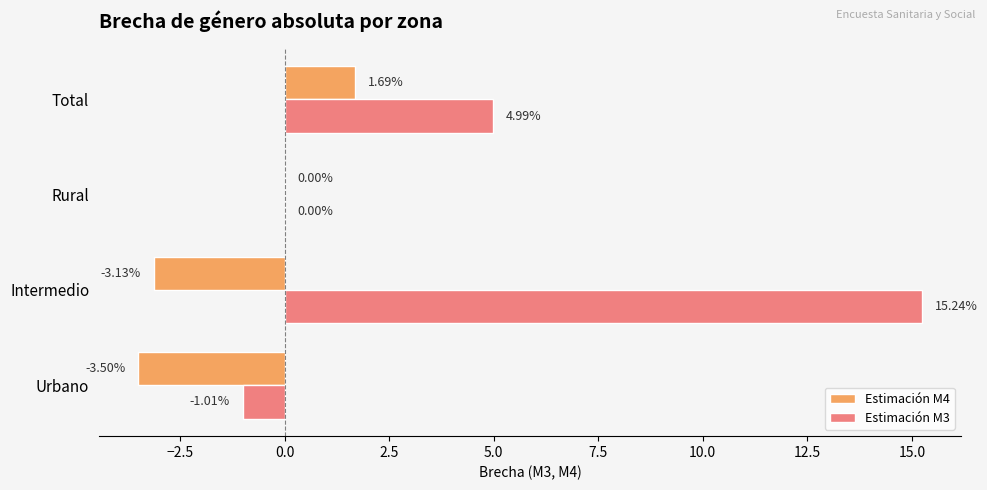

What is the total value across all series at Urbano?

-4.5